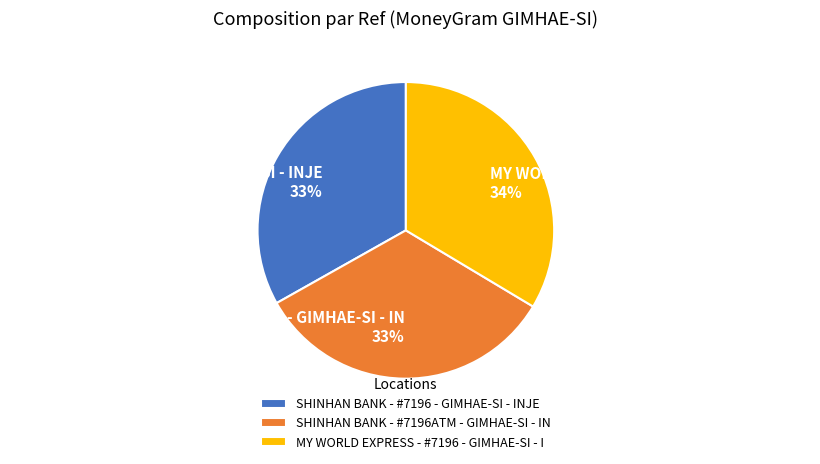

Combined, do SHINHAN BANK - #7196 - GIMHAE-SI - INJE and MY WORLD EXPRESS - #7196 - GIMHAE-SI - I account for over 50%?

Yes